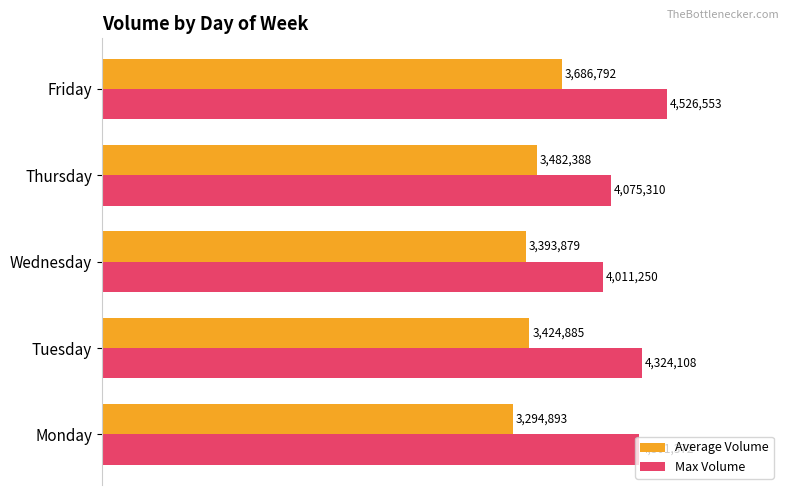

What are all the series names shown in the legend?

Average Volume, Max Volume